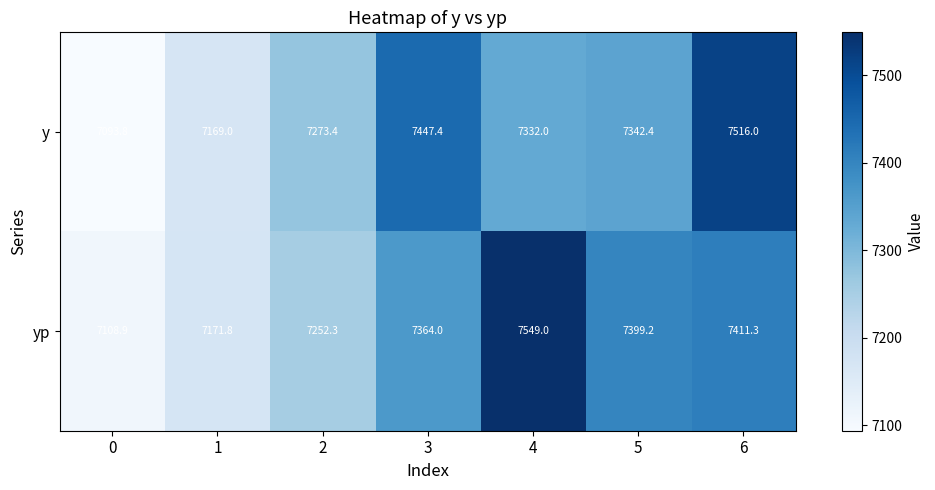

What is the difference between the highest and lowest values at 1?

2.8